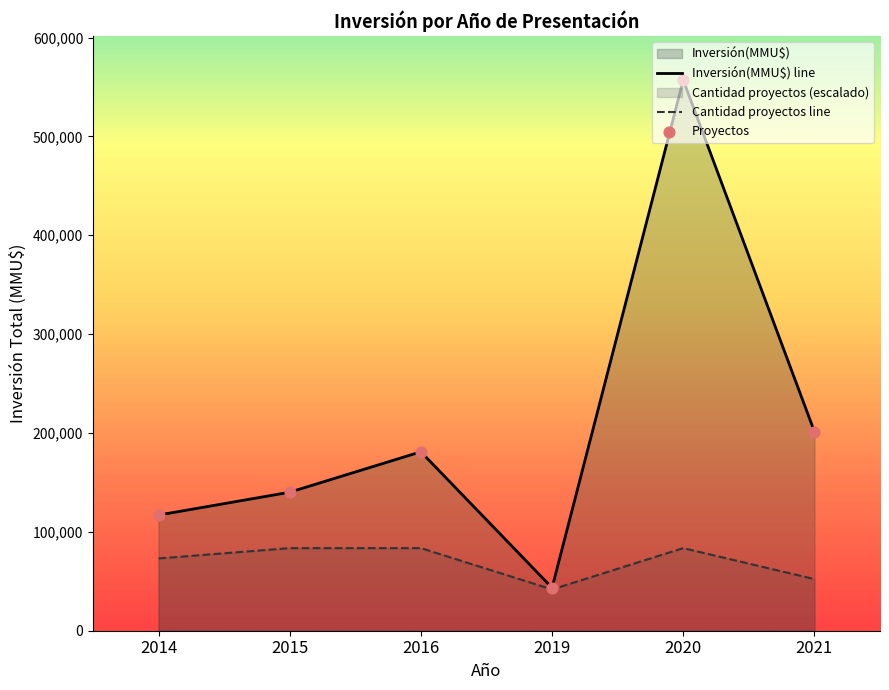

Which has a higher value, 2020 or 2016?

2020